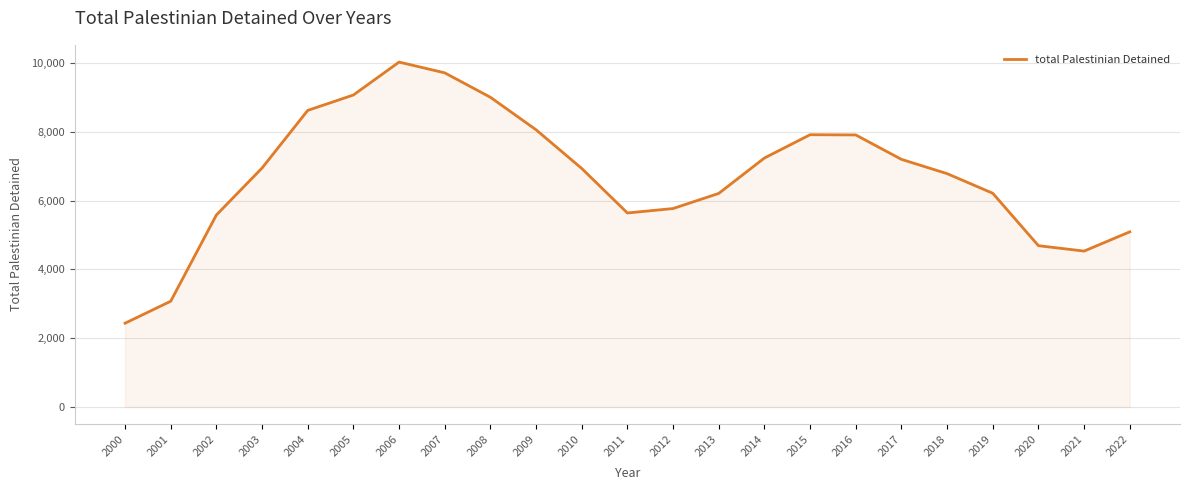

Count the number of categories in the chart.

23